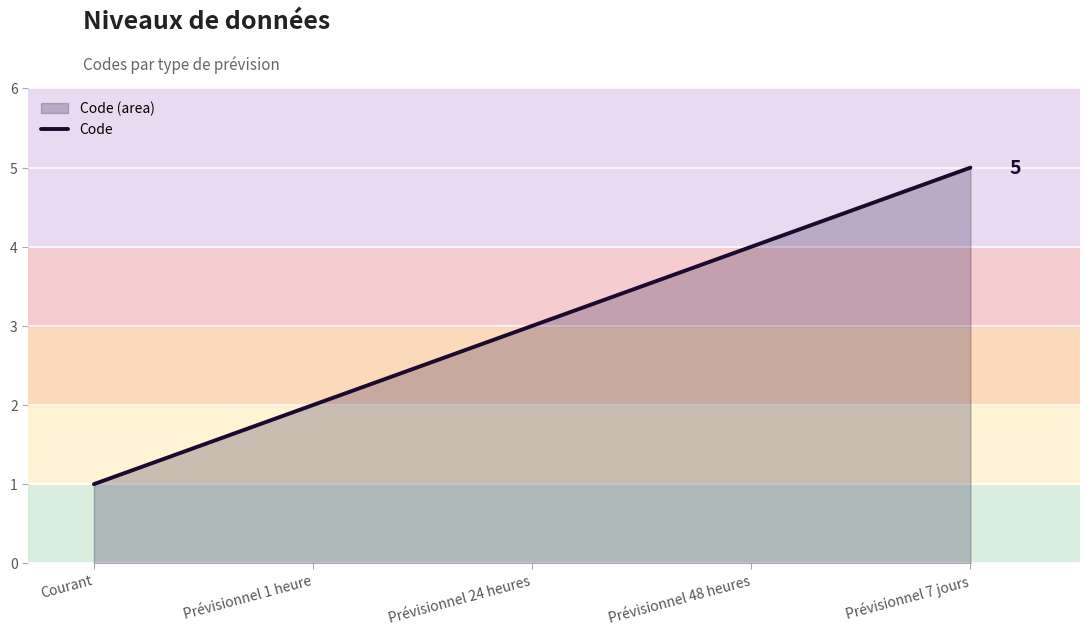

The value at Prévisionnel 24 heures is 3. True or false?

True